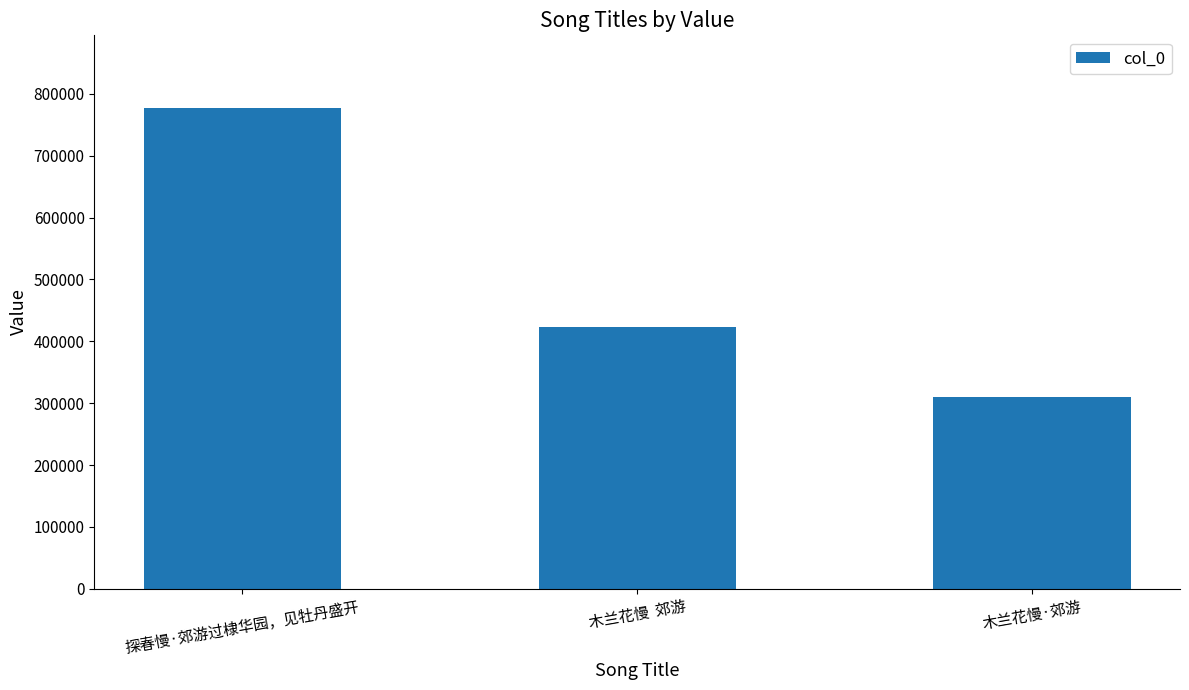

What is the change in value from 探春慢·郊游过棣华园，见牡丹盛开 to 木兰花慢·郊游?

-467989